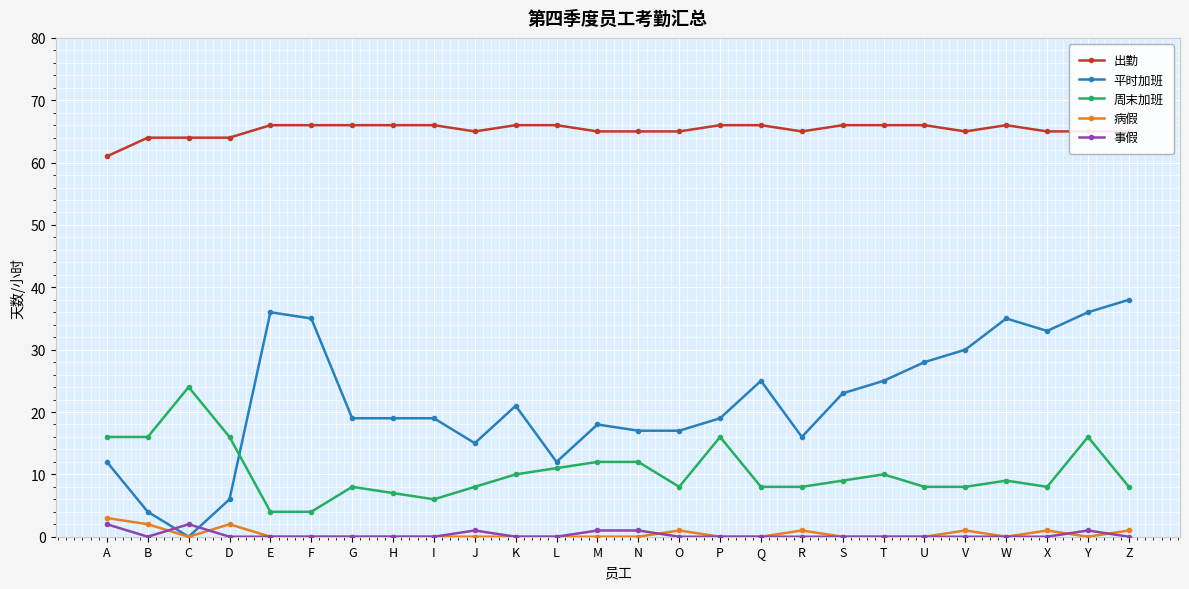

The 出勤 series shows 86 at G. True or false?

False